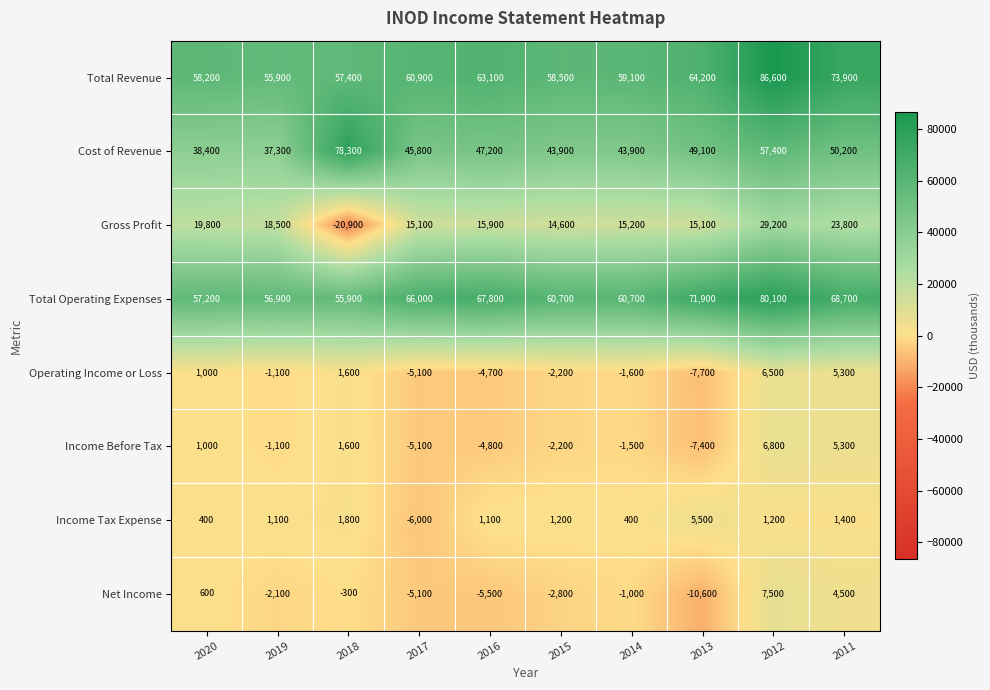

What is the sum of all Income Before Tax values?

-7400